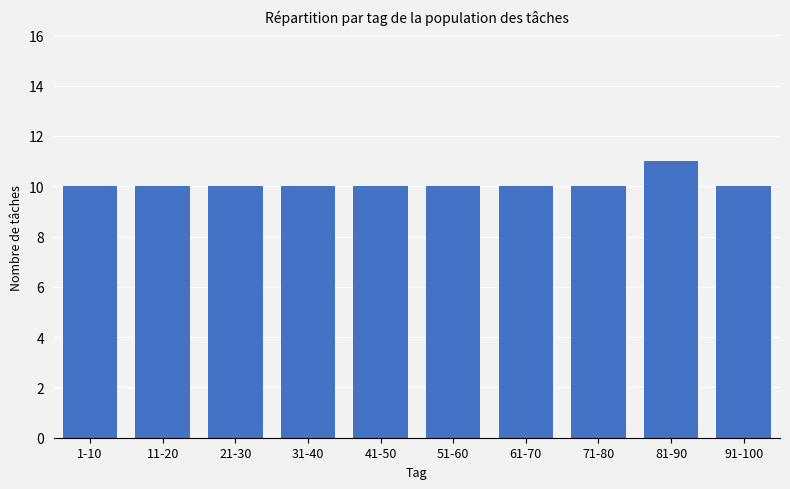

What is the ratio of the value at 61-70 to the value at 11-20?

1.0